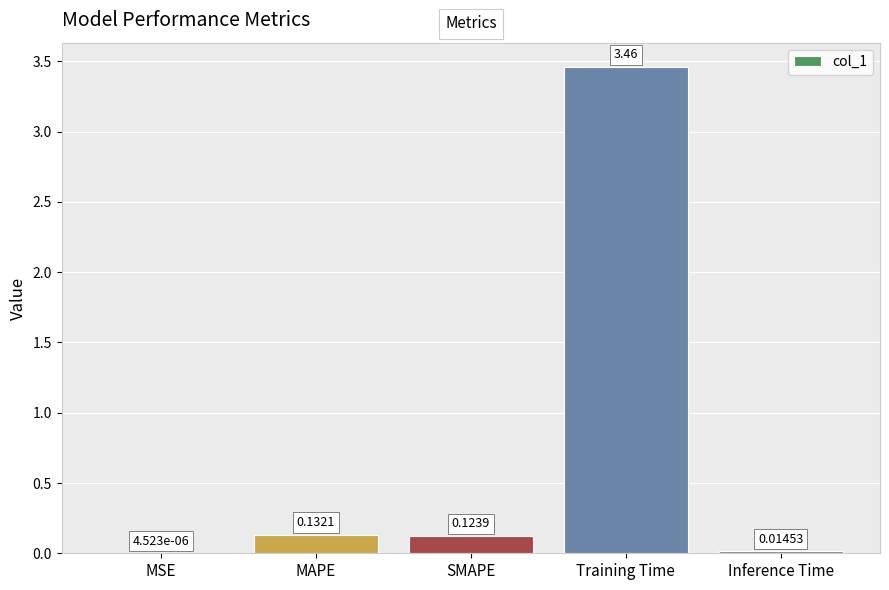

What is the change in value from SMAPE to Training Time?

+3.3